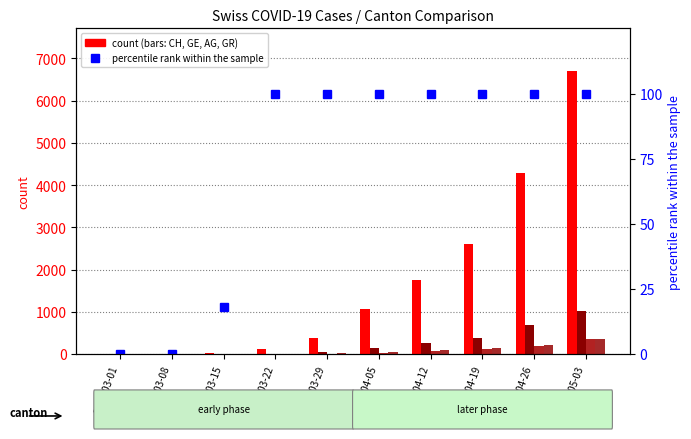

Reading left to right, extract all data points from this chart.

CH: 0	2	22	116	376	1061	1757	2612	4298	6706
GE: 0	0	4	10	48	149	258	376	693	1027
AG: 0	0	0	1	9	26	63	112	199	366
GR: 0	0	0	4	15	42	88	133	222	360
percentile rank within the sample: 0	0	18	100	100	100	100	100	100	100